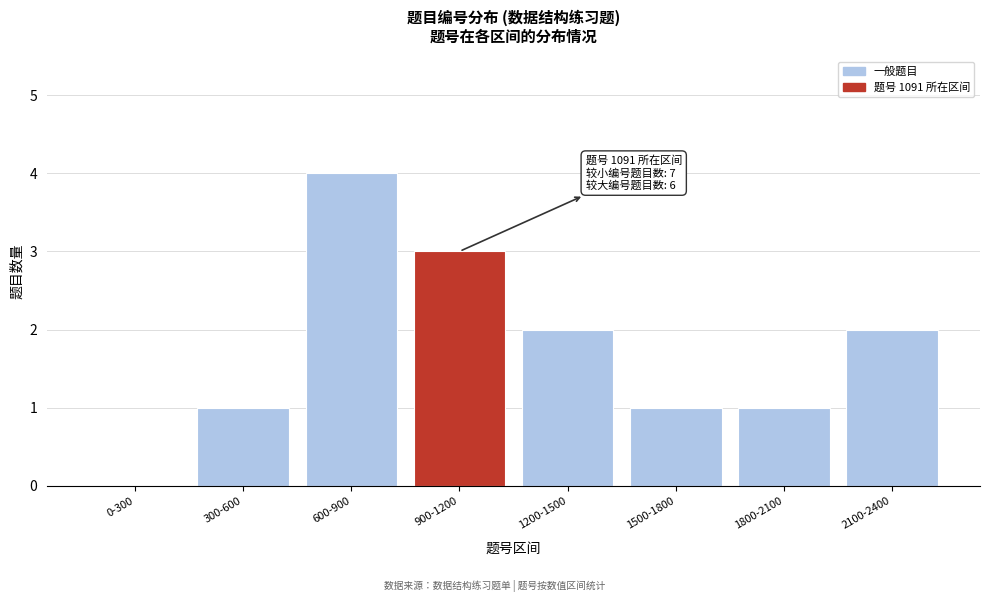

Reading left to right, what are all the values shown in this chart?

0-300=0	300-600=1	600-900=4	900-1200=3	1200-1500=2	1500-1800=1	1800-2100=1	2100-2400=2